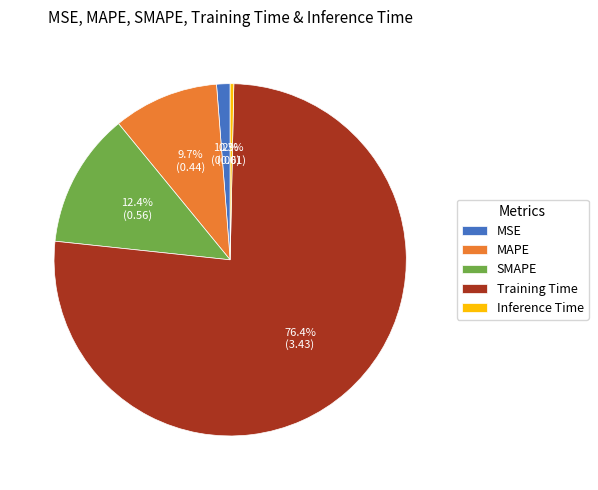

To the nearest percent, what is the difference between the Training Time and MSE slice percentages?

75%